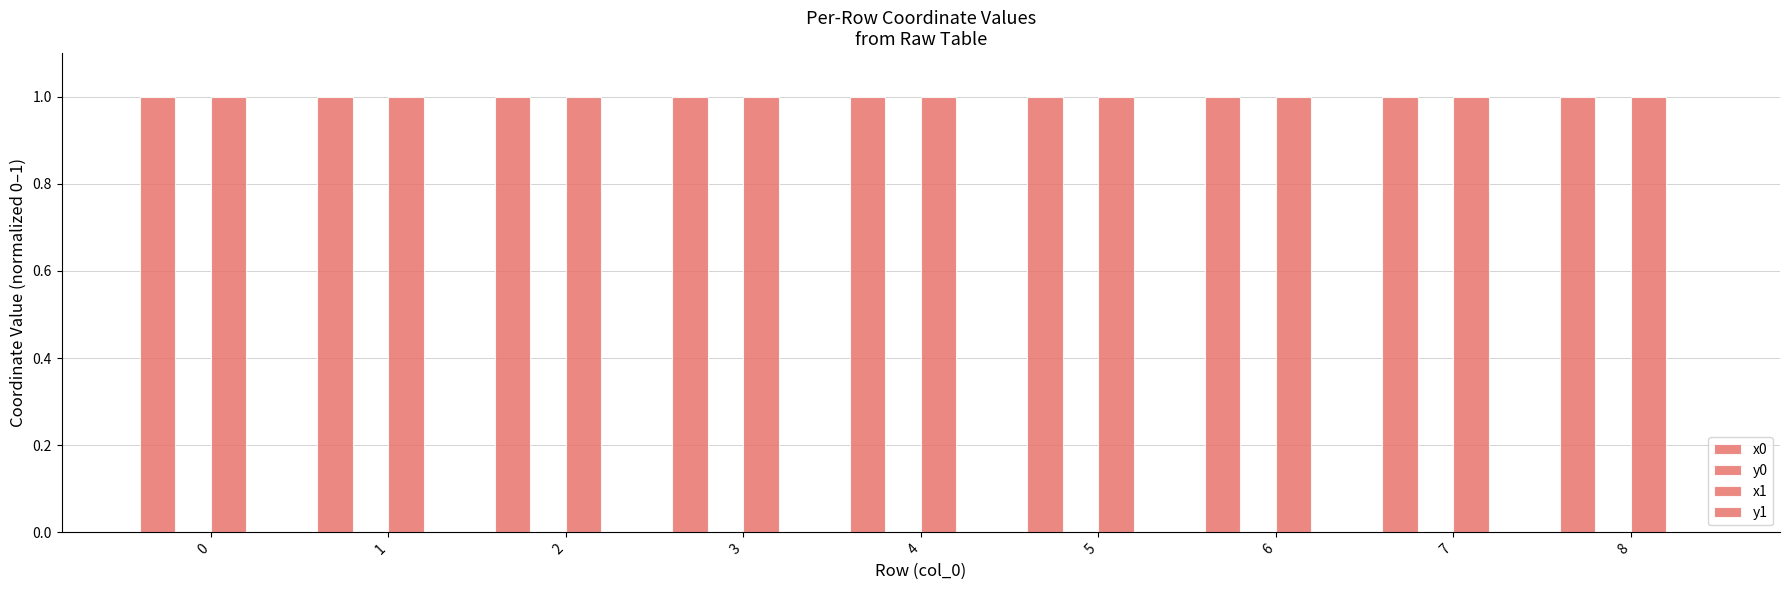

Are the bars grouped side by side (vs. stacked)?

Yes